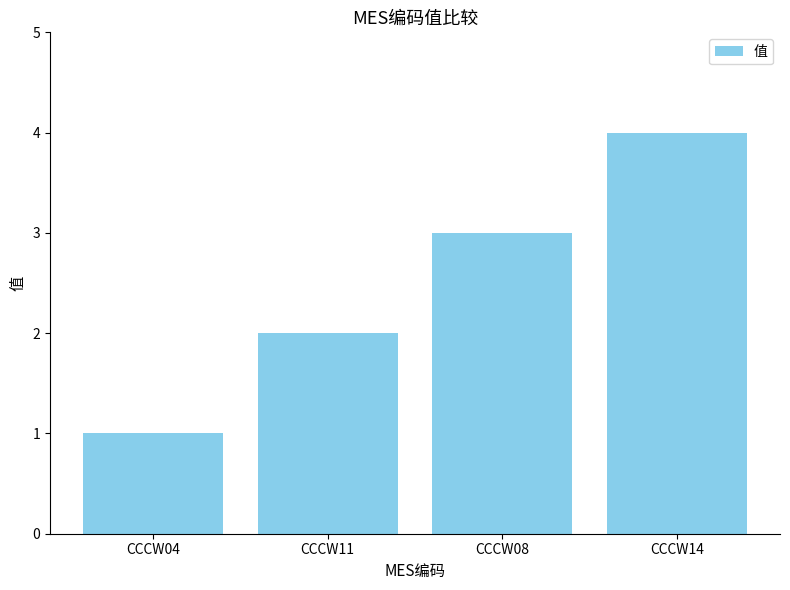

Reading left to right, transcribe all the data shown in this chart.

CCCW04=1	CCCW11=2	CCCW08=3	CCCW14=4